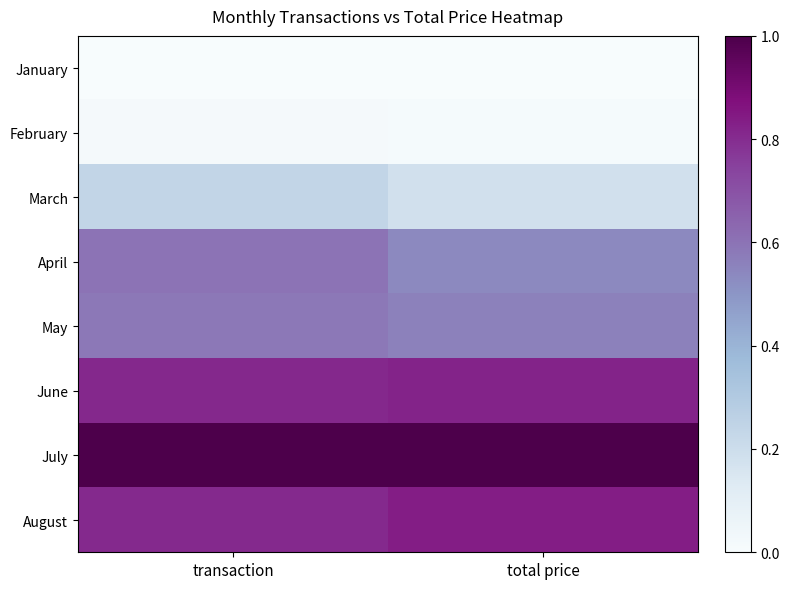

Which series changed the most between transaction and total price?

April